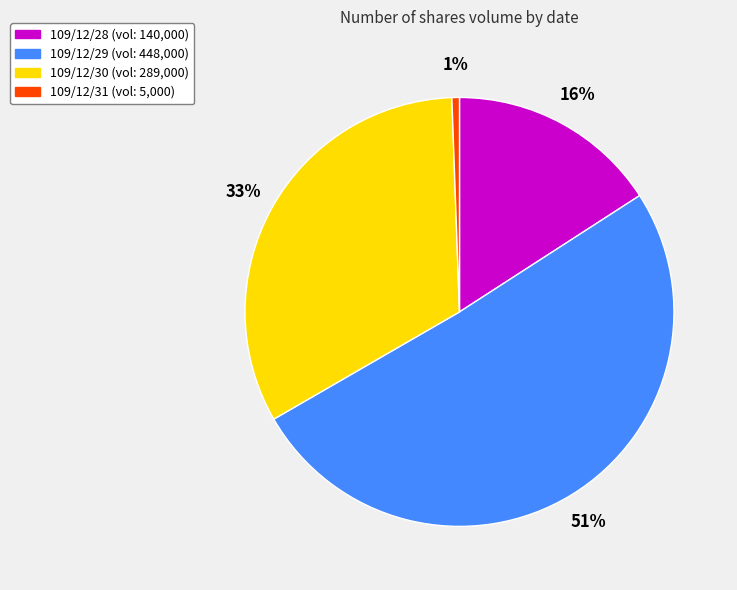

Is it true that 109/12/31 is 10% of the pie?

False